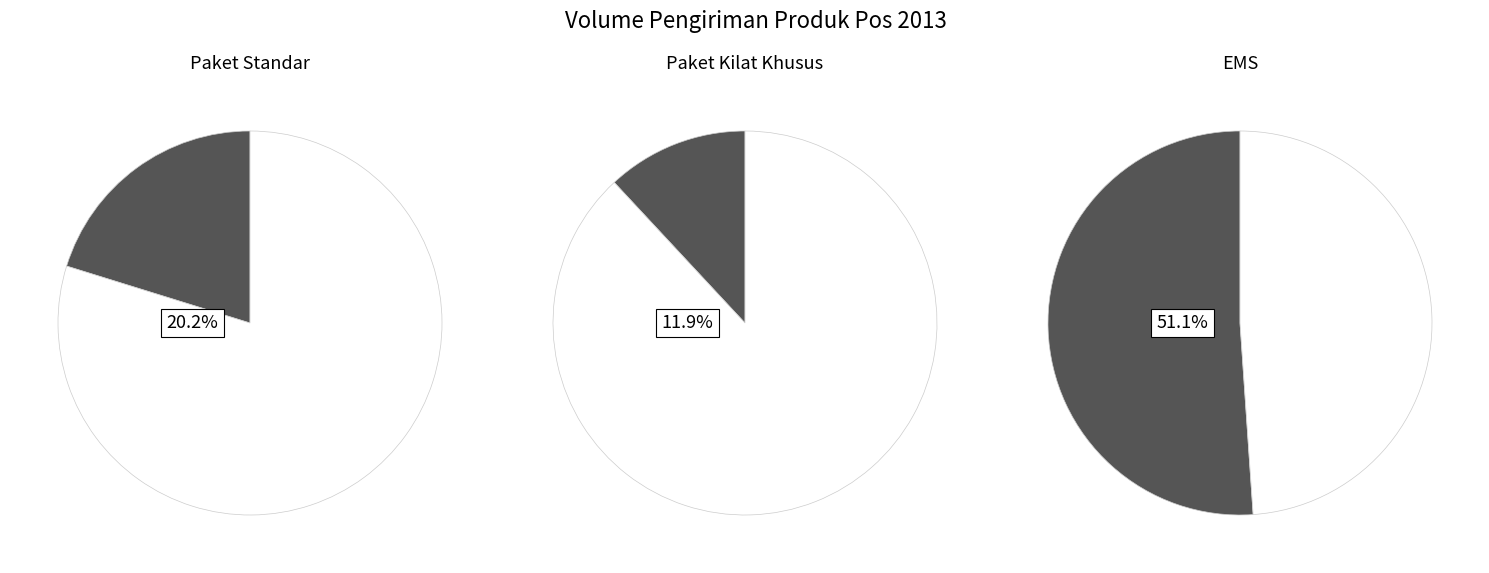

What is the majority slice?

EMS